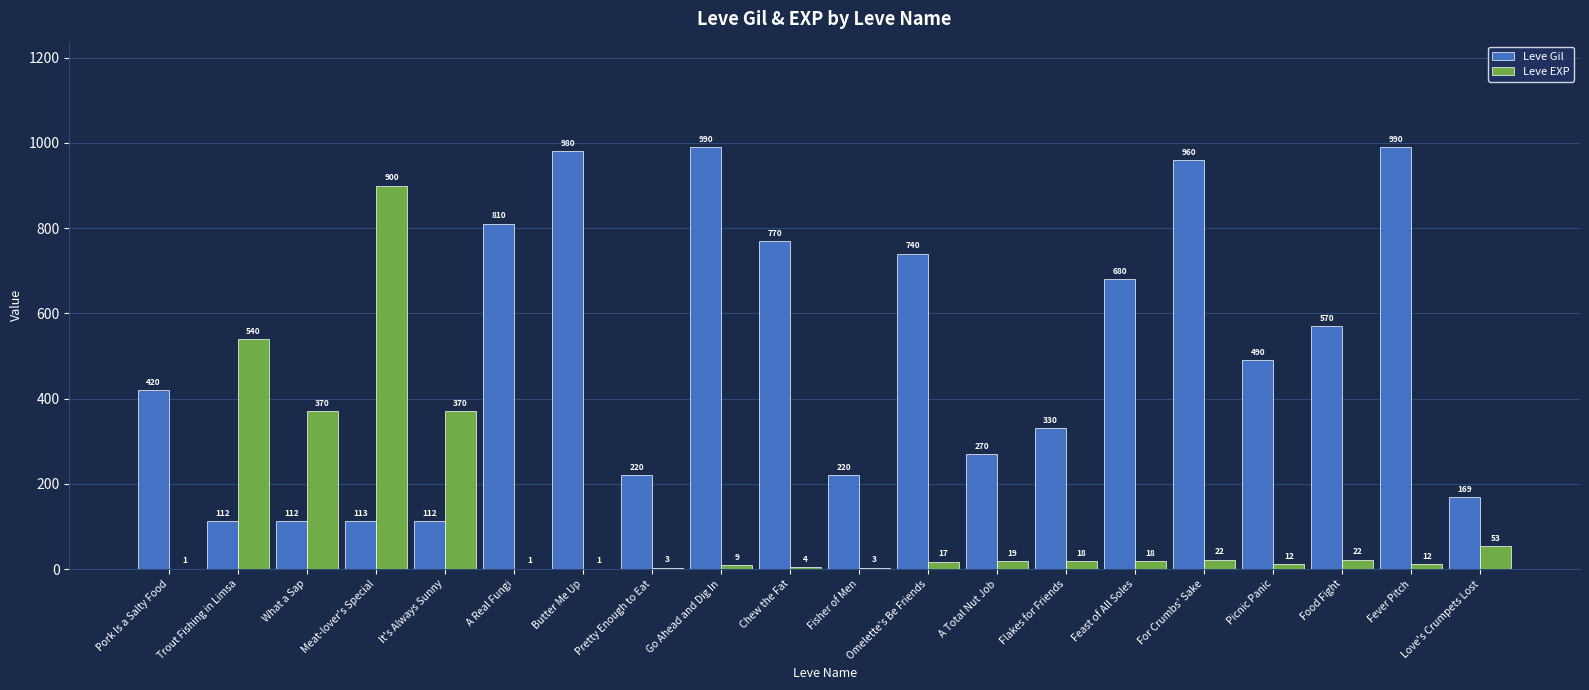

Which series changed the most between Meat-lover's Special and Chew the Fat?

Leve EXP